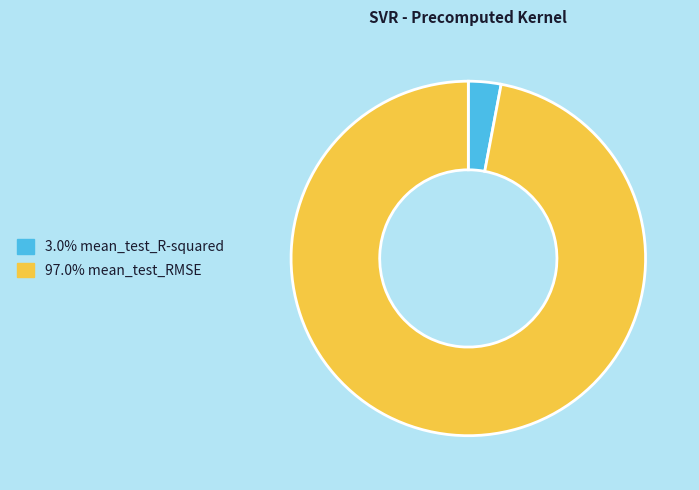

Is there any slice that represents more than half of the pie?

Yes